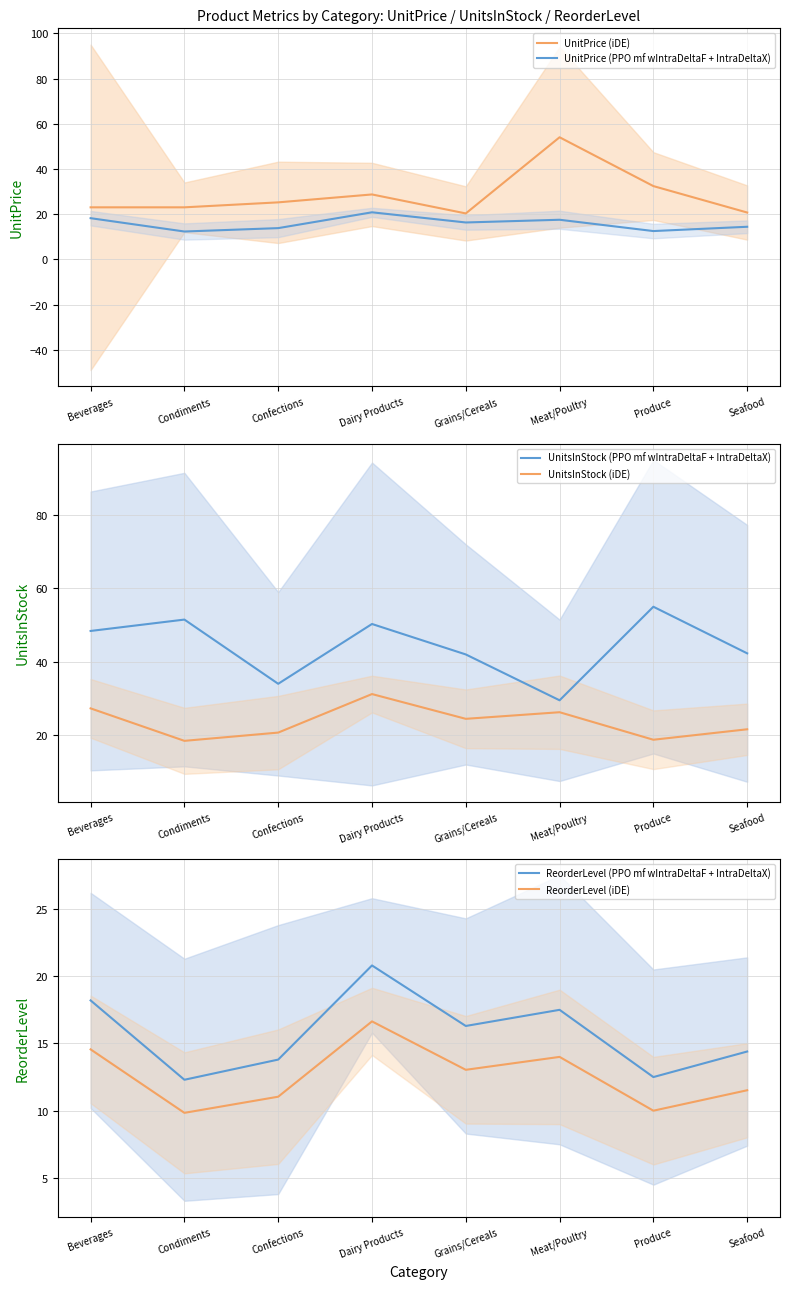

What is the average value of the UnitsInStock (PPO mf wIntraDeltaF + IntraDeltaX) series?

44.1